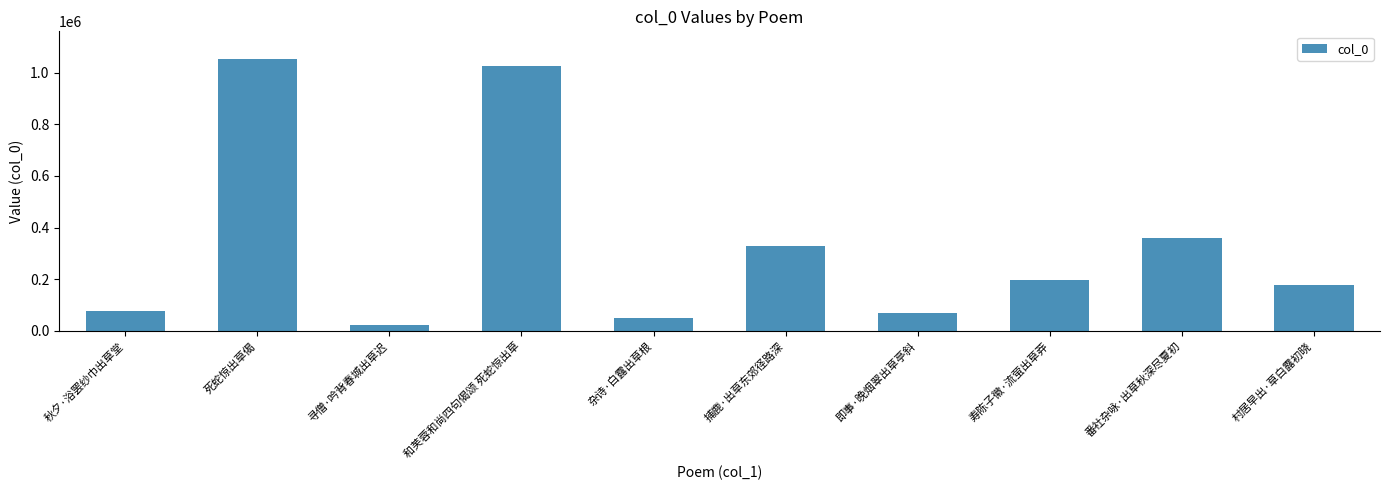

At which label does the data first exceed 195295?

死蛇惊出草偈